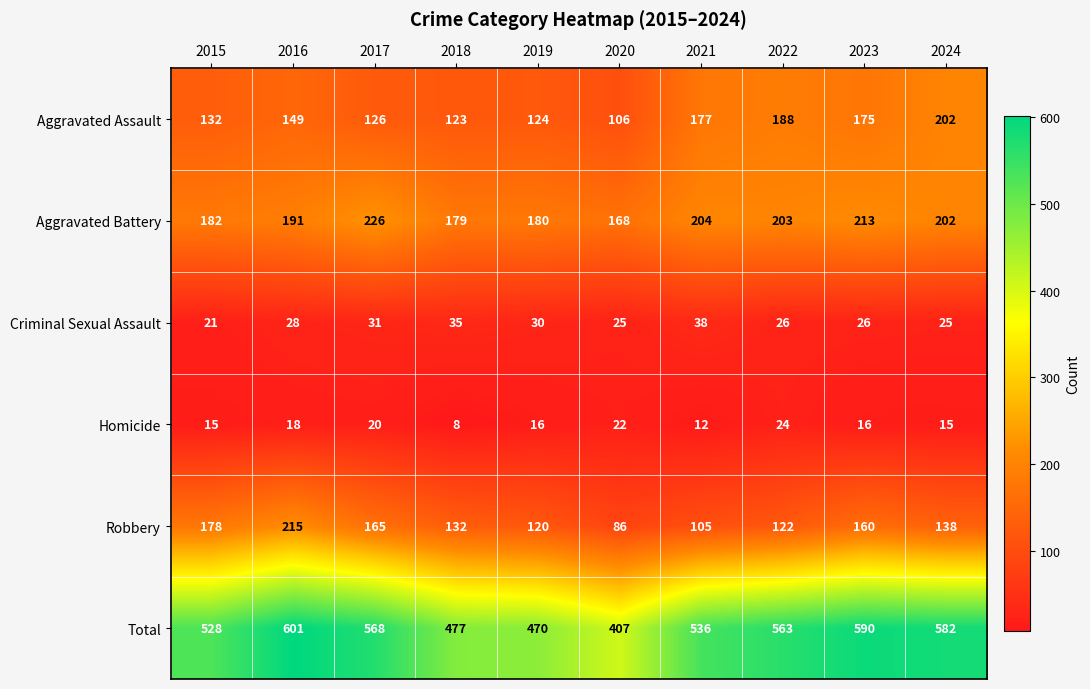

What is the difference between the highest and lowest values at 2020?

385